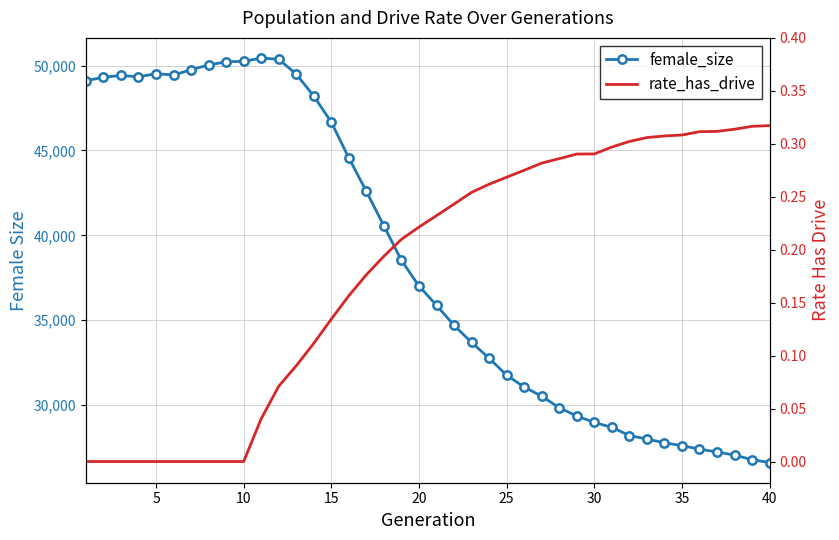

How many rate_has_drive values are between 0 and 1?

40